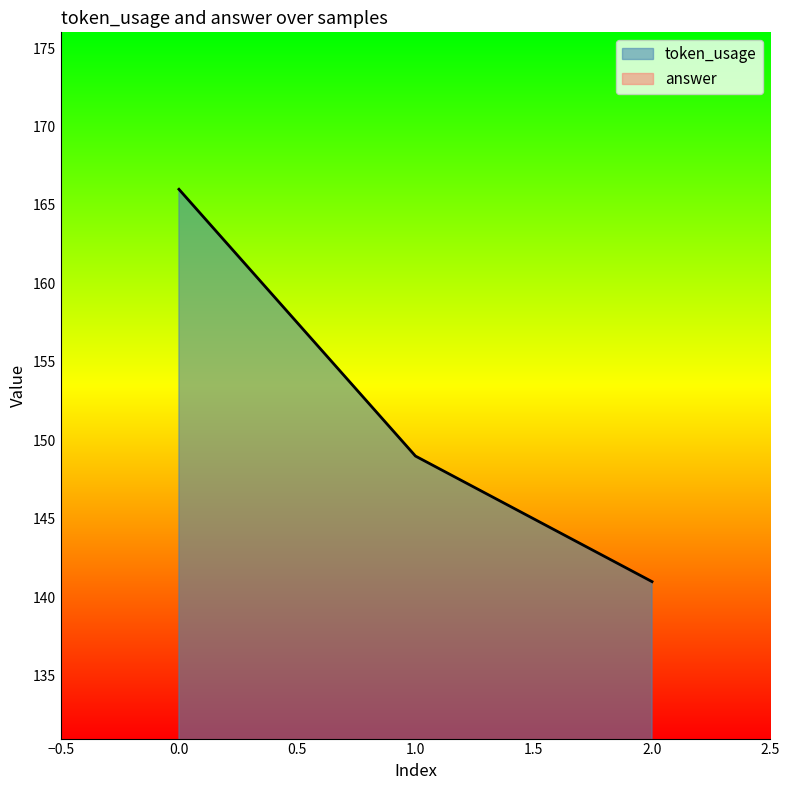

How many values are between 141 and 166?

3